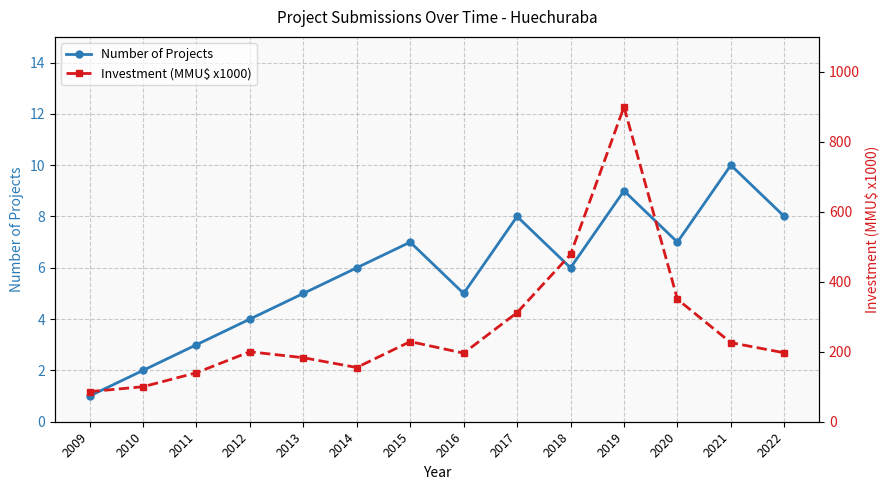

What is the greatest value displayed?

900